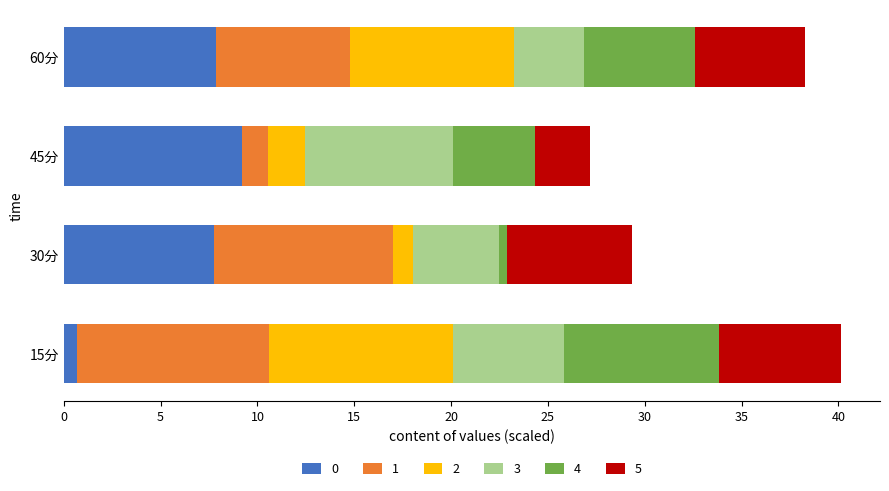

The 0 series shows 7.8 at 60分. True or false?

True